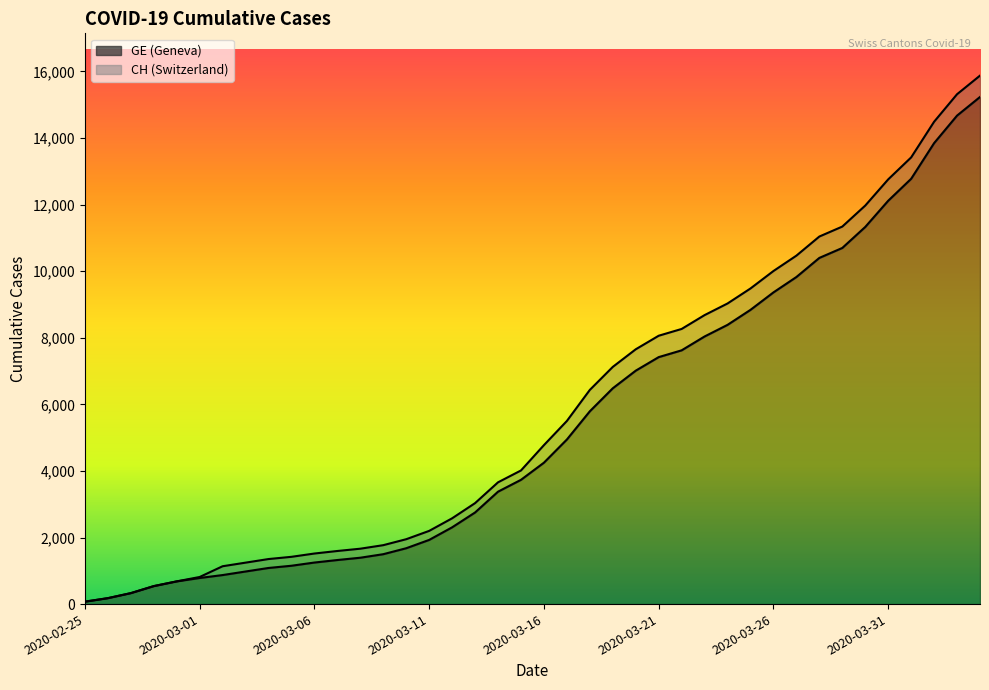

How many data points in GE are above 4248?

19